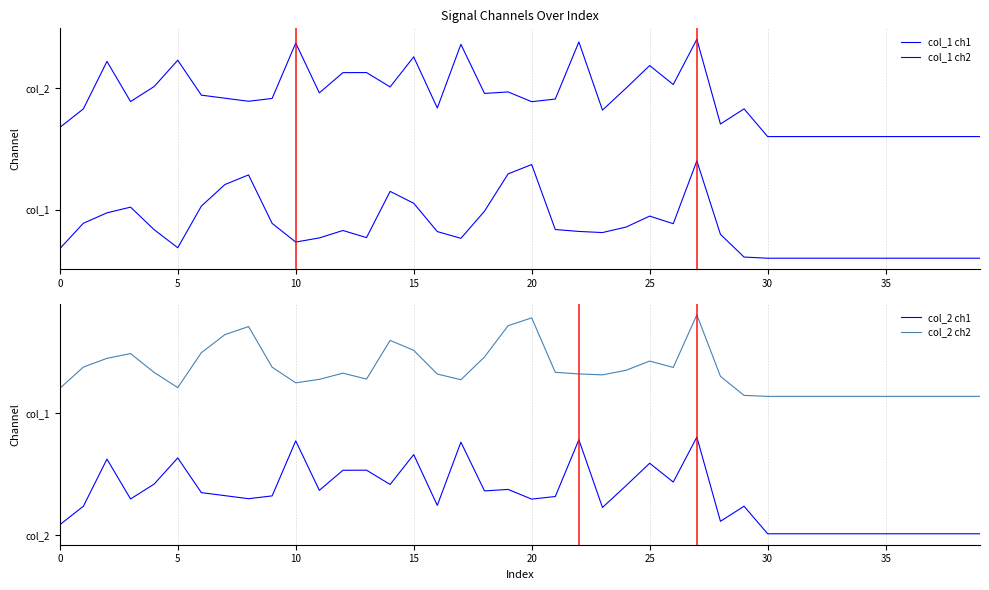

At how many categories does at least one series exceed 4?

5